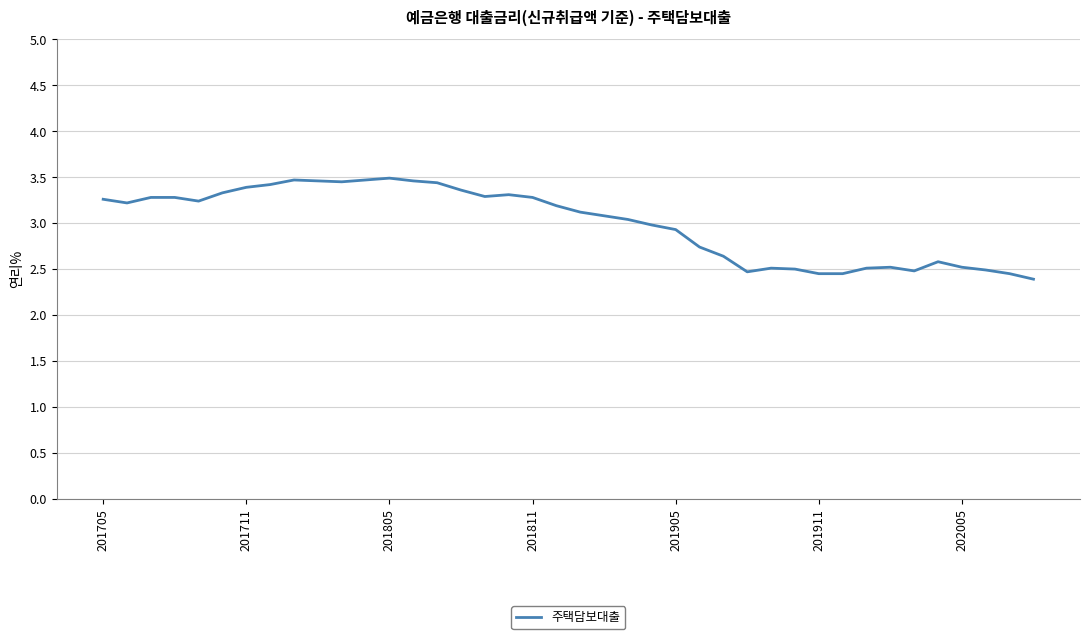

What is the greatest value displayed?

3.5